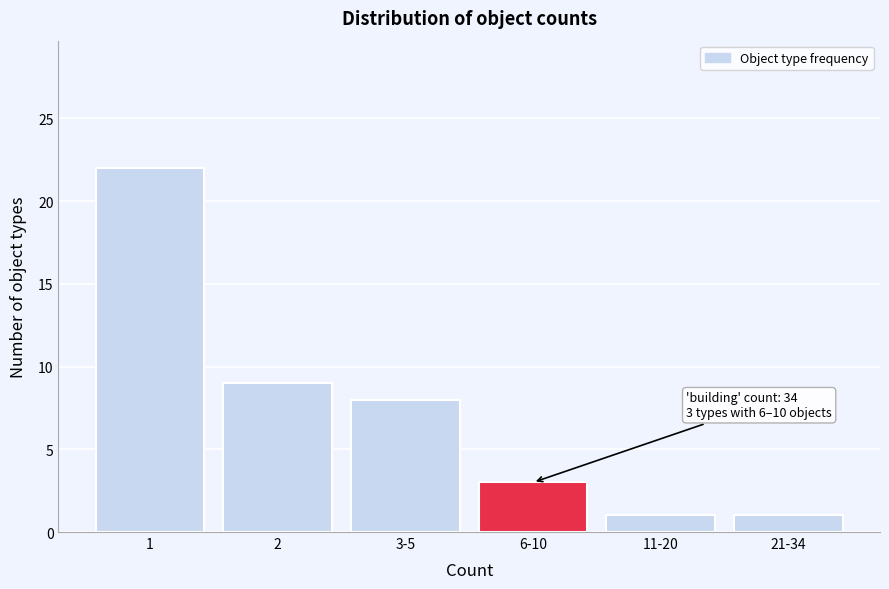

Reading right to left, transcribe all the data shown in this chart.

1	1	3	8	9	22